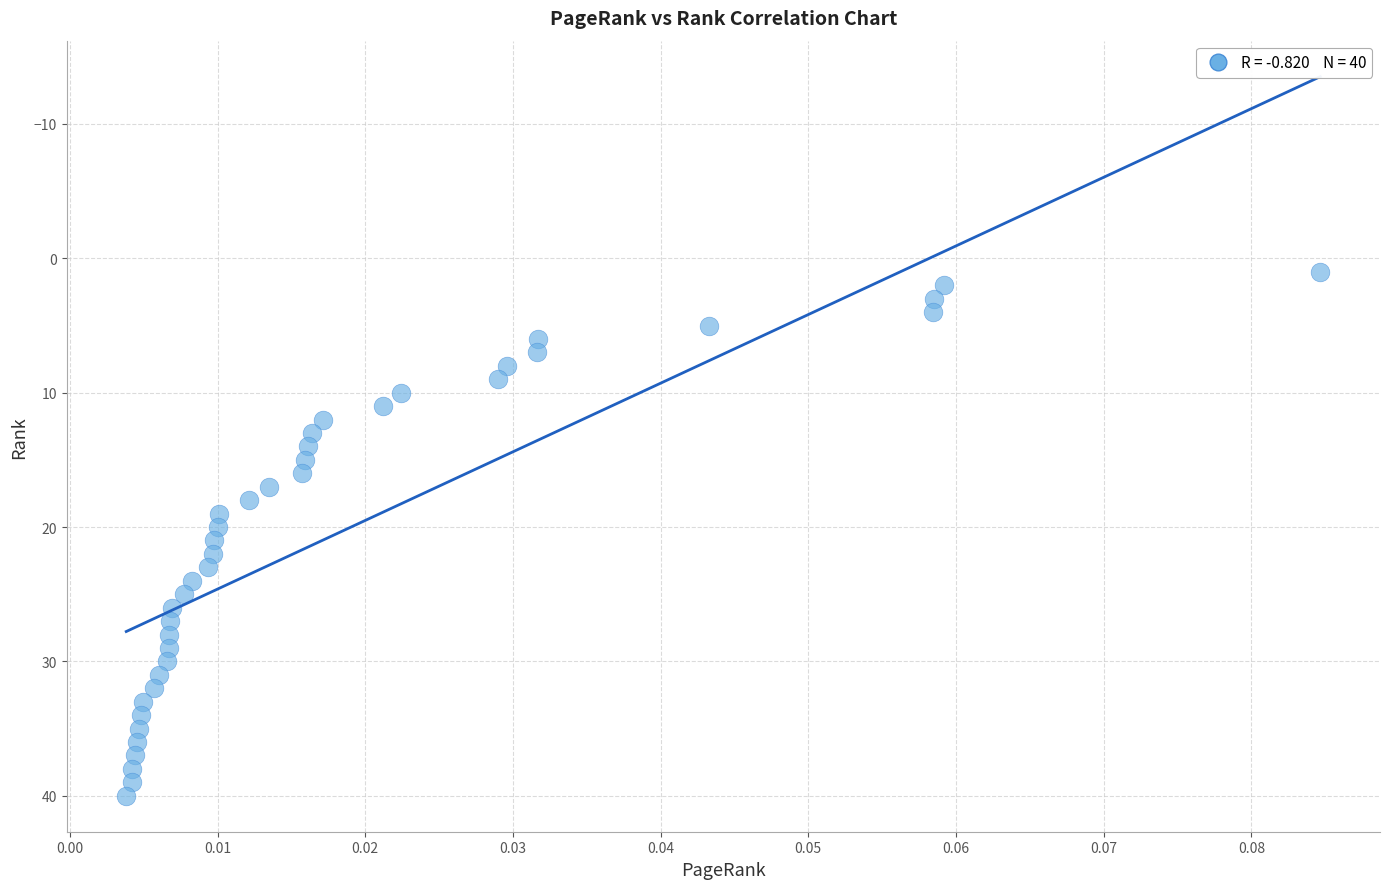

What is the range of Y values (max minus min)?

39